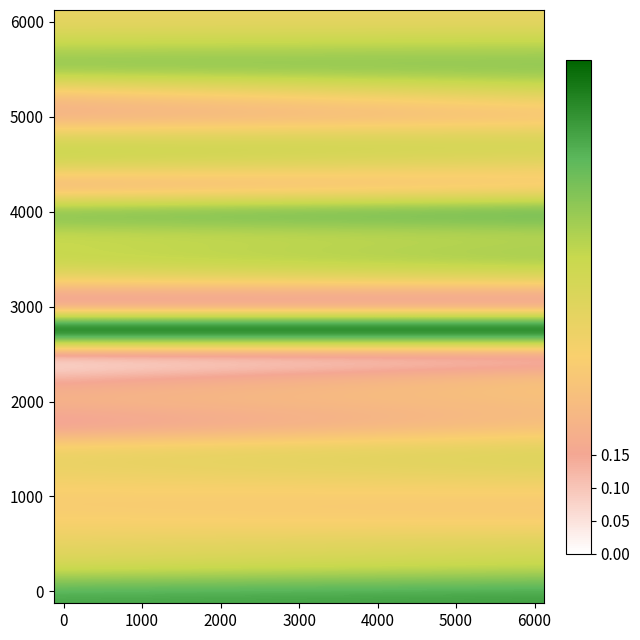

Count the number of data series in this chart.

25